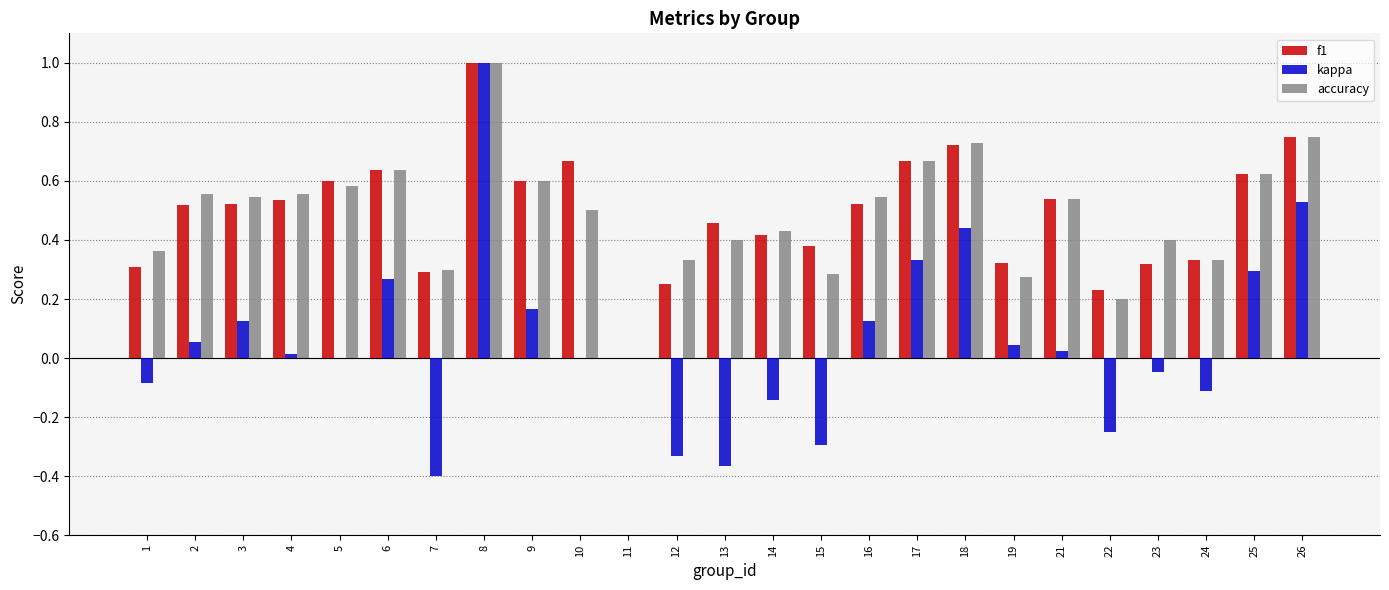

What is the sum of all accuracy values?

12.1